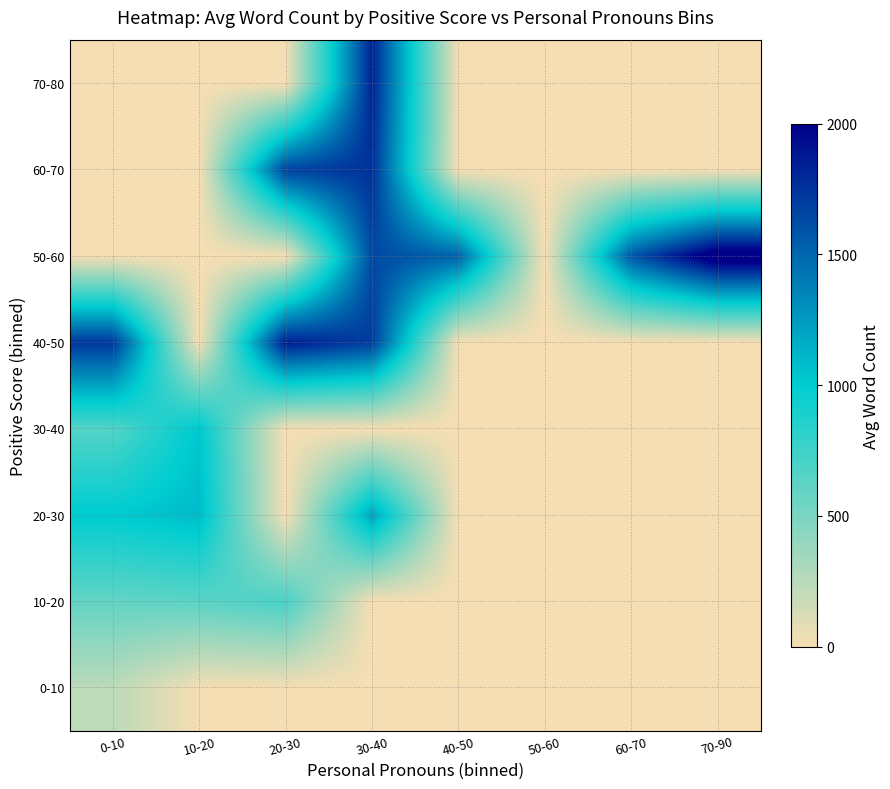

Between 40-50 and 60-70, which series saw the biggest shift?

50-60